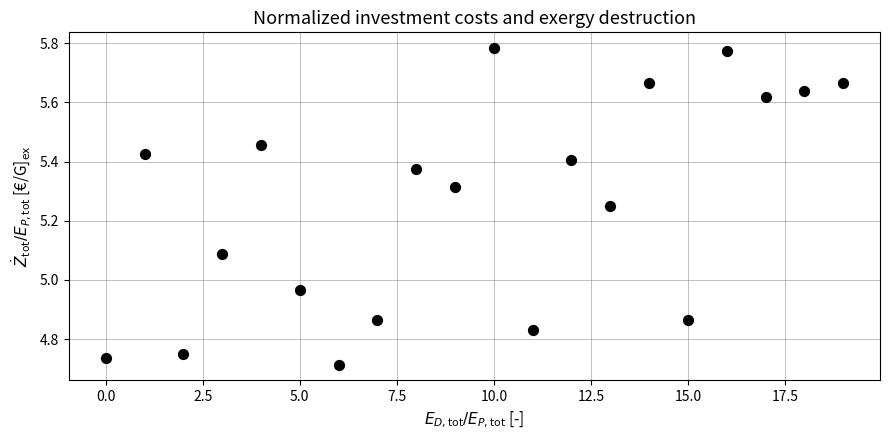

What is the range of Y values (max minus min)?

1.1